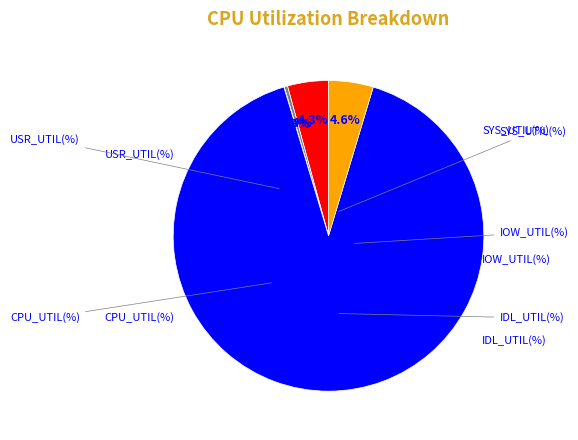

What percentage is the IDL_UTIL(%) slice, to the nearest percent?

91%